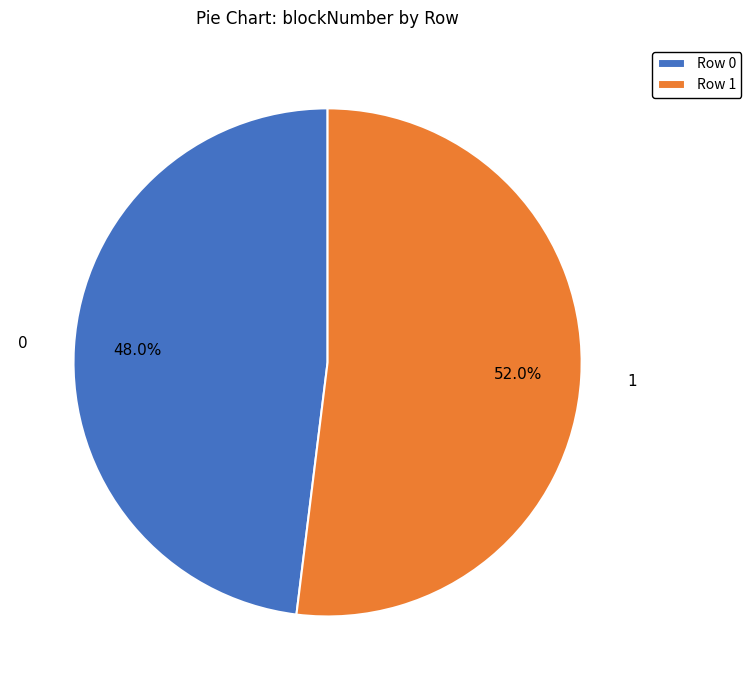

Is the sum of Row 0 and Row 1 greater than half?

Yes